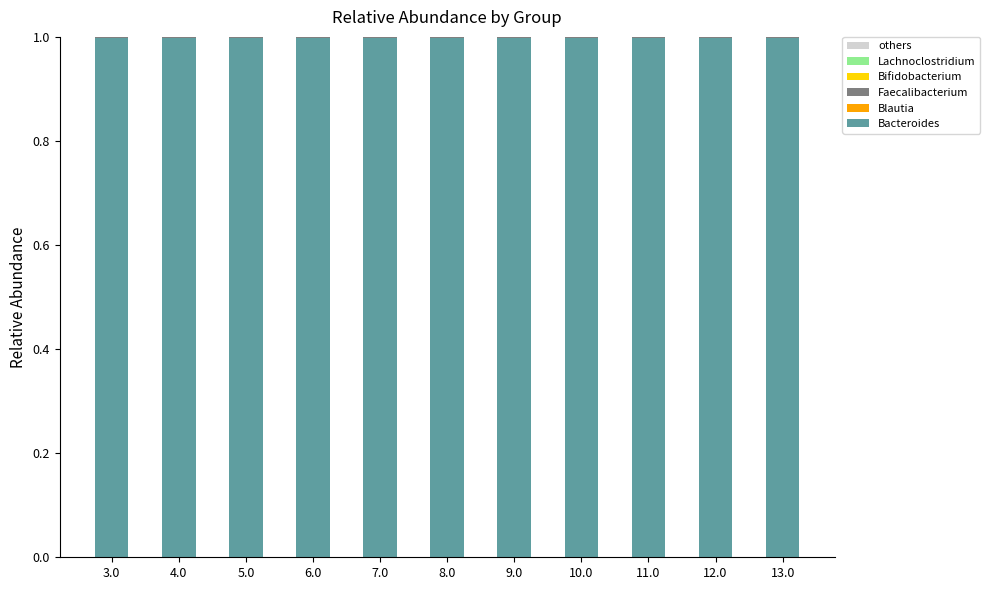

Is it true that Bacteroides equals 1.4 at 12.0?

False